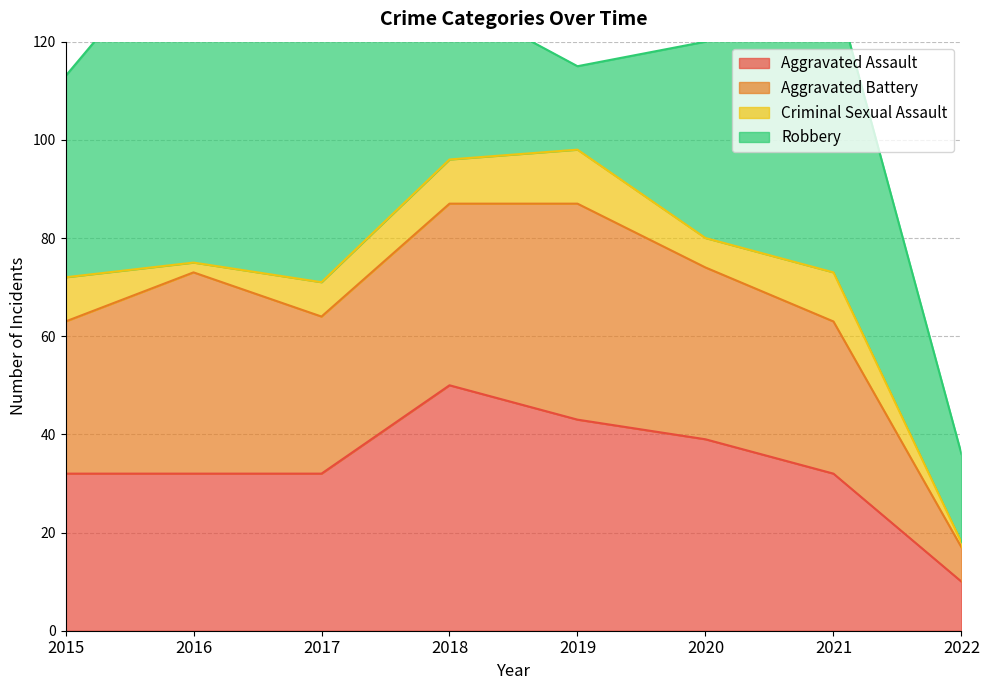

Does the chart display data point markers on the line(s)?

No